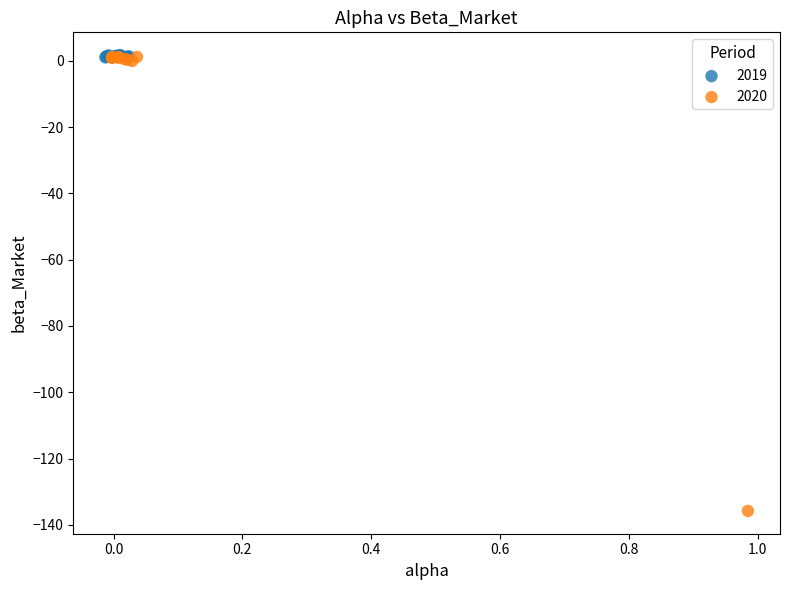

Which series has the widest spread of Y values?

2020